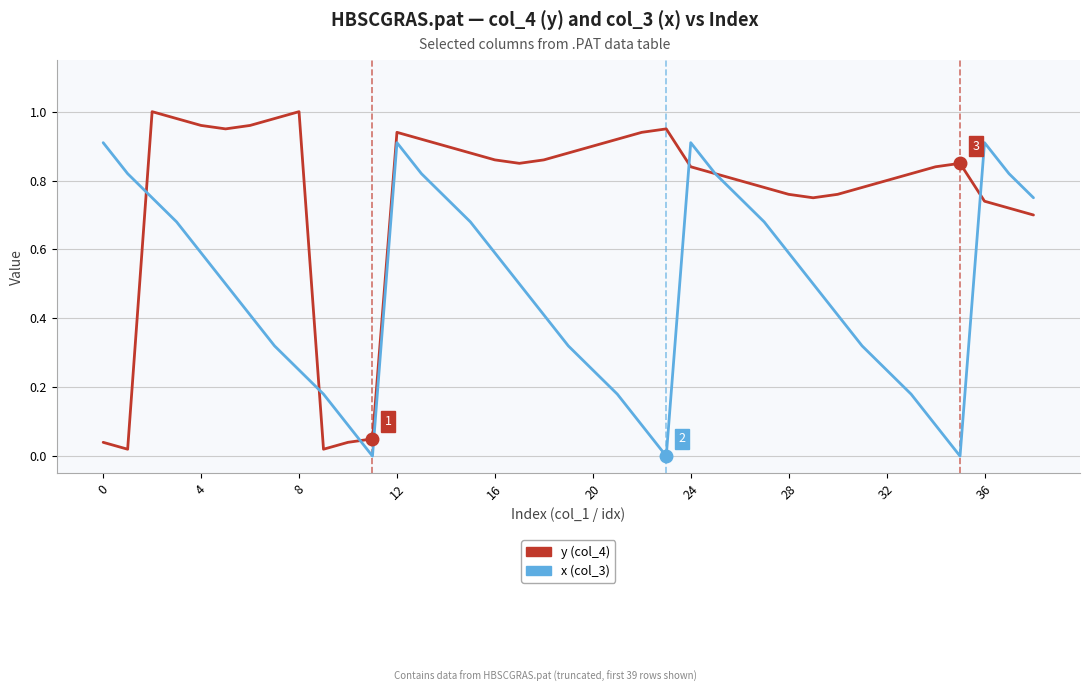

List the series in order of their peak value, highest first.

y (col_4), x (col_3)